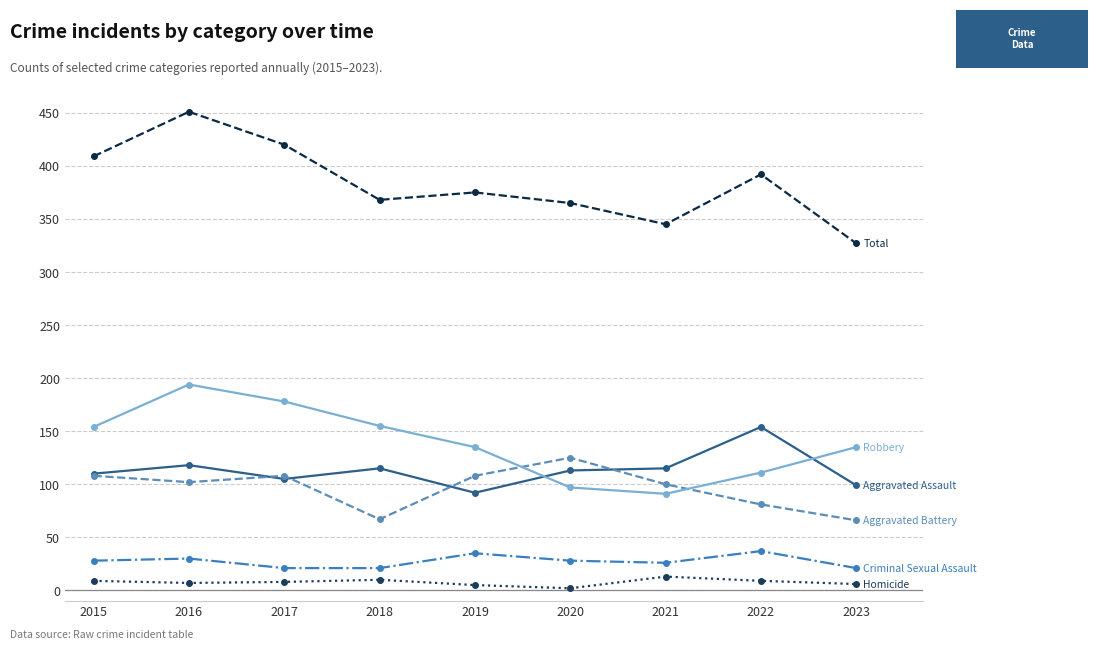

What is the maximum value shown in the chart?

451